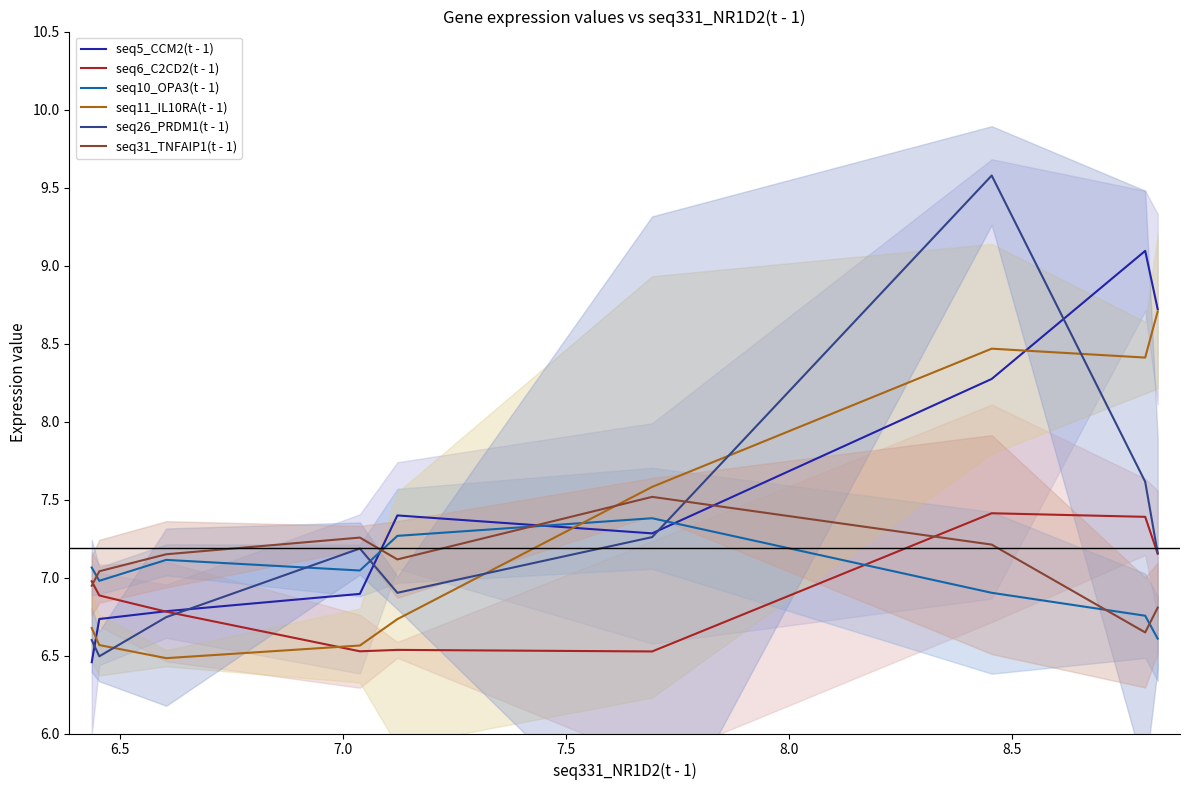

True or false: seq11_IL10RA(t - 1) and seq10_OPA3(t - 1) cross at least once.

True